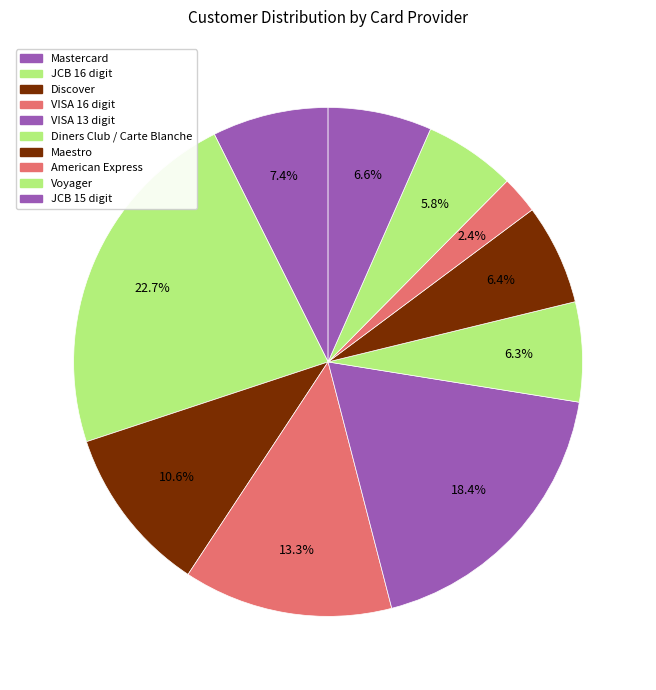

True or false: Maestro accounts for 24% of the total.

False